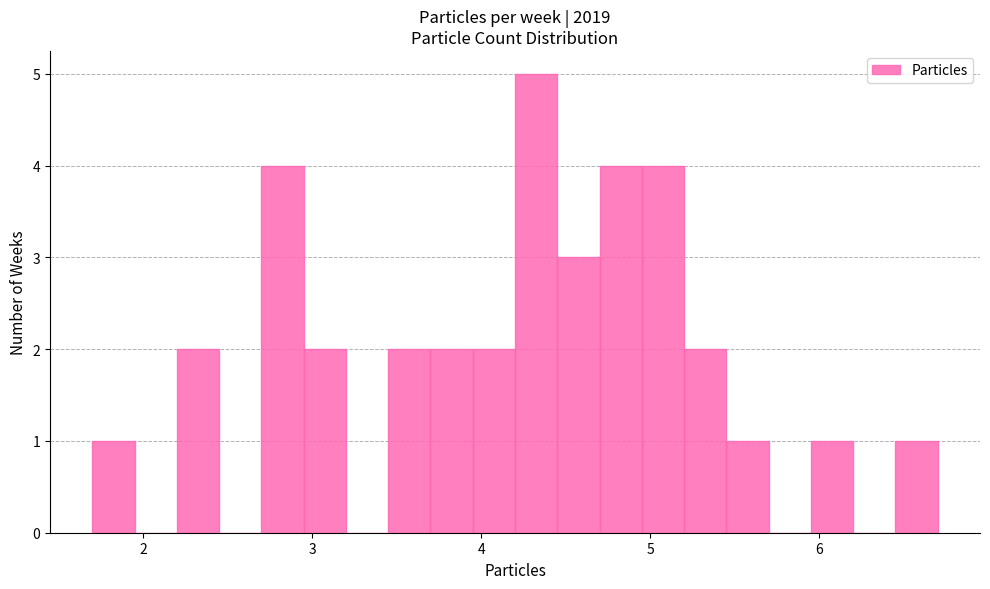

Read against the x-axis, roughly where is the centre of the tallest bar?

4.3